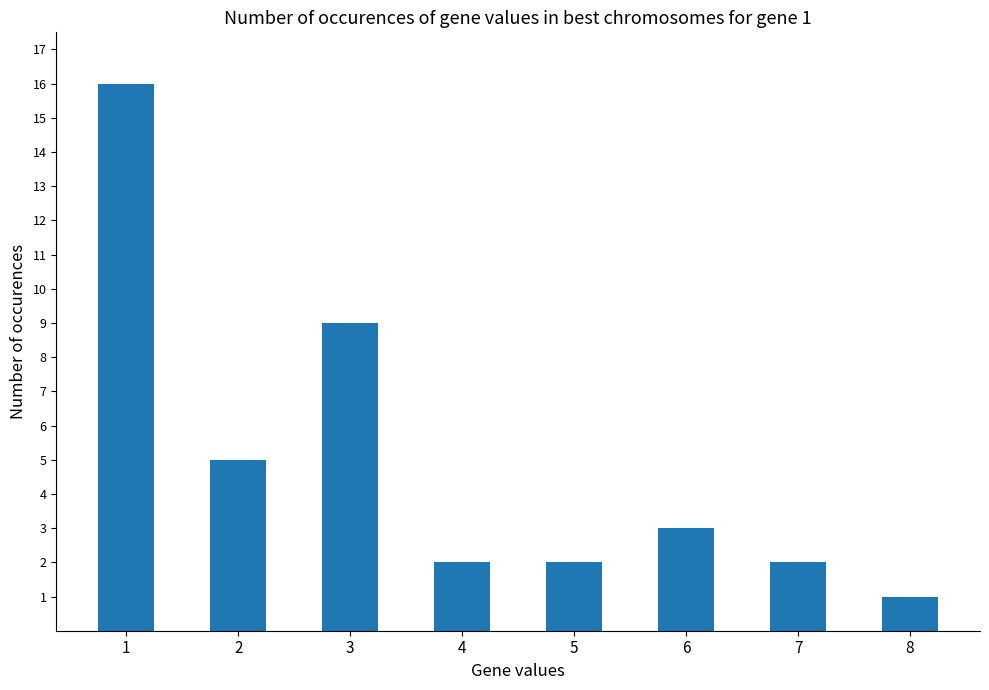

What is the ratio of the value at 3 to the value at 4?

4.5